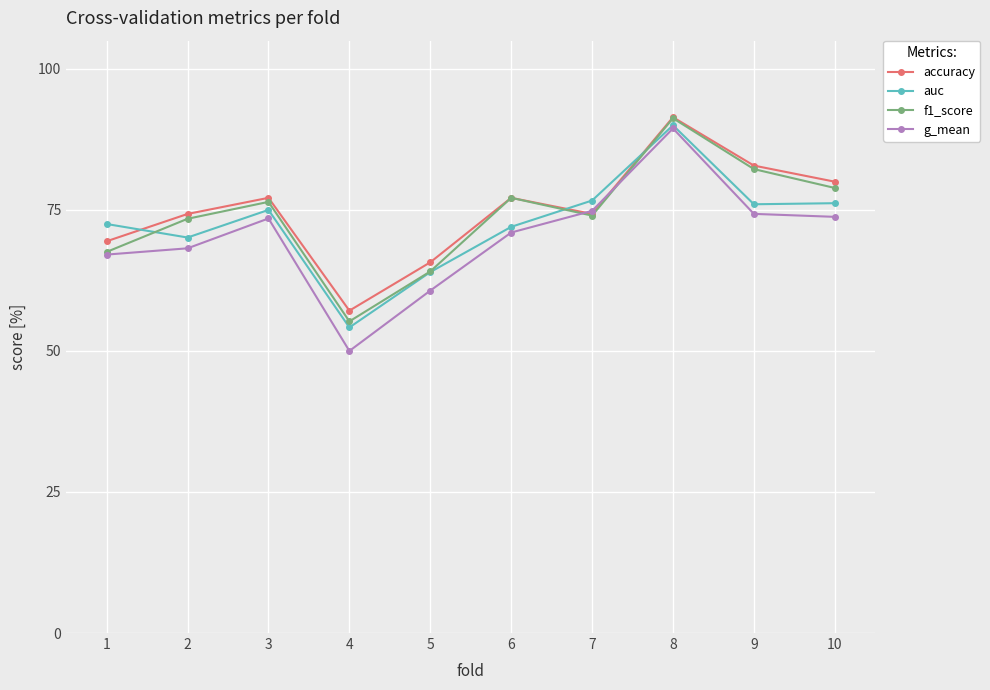

What are all the series names shown in the legend?

accuracy, auc, f1_score, g_mean